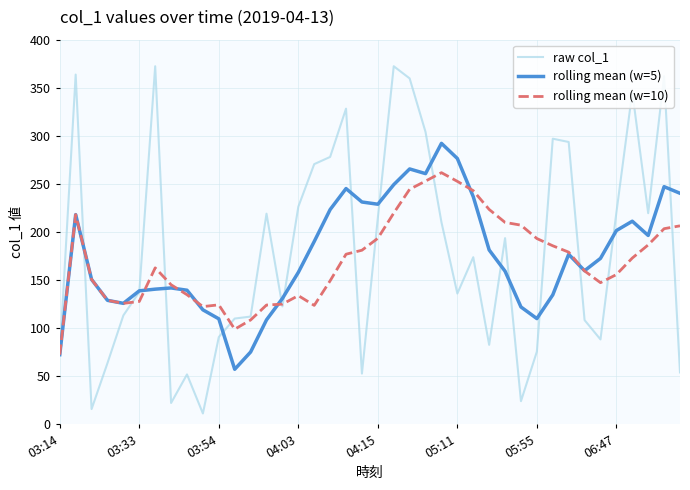

What is the greatest value displayed?

372.4